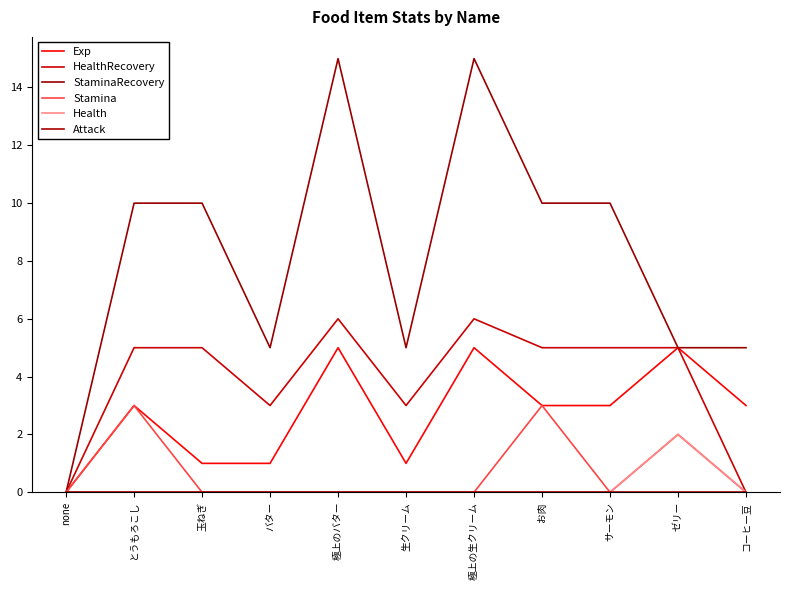

At which category does HealthRecovery reach its first local valley?

バター